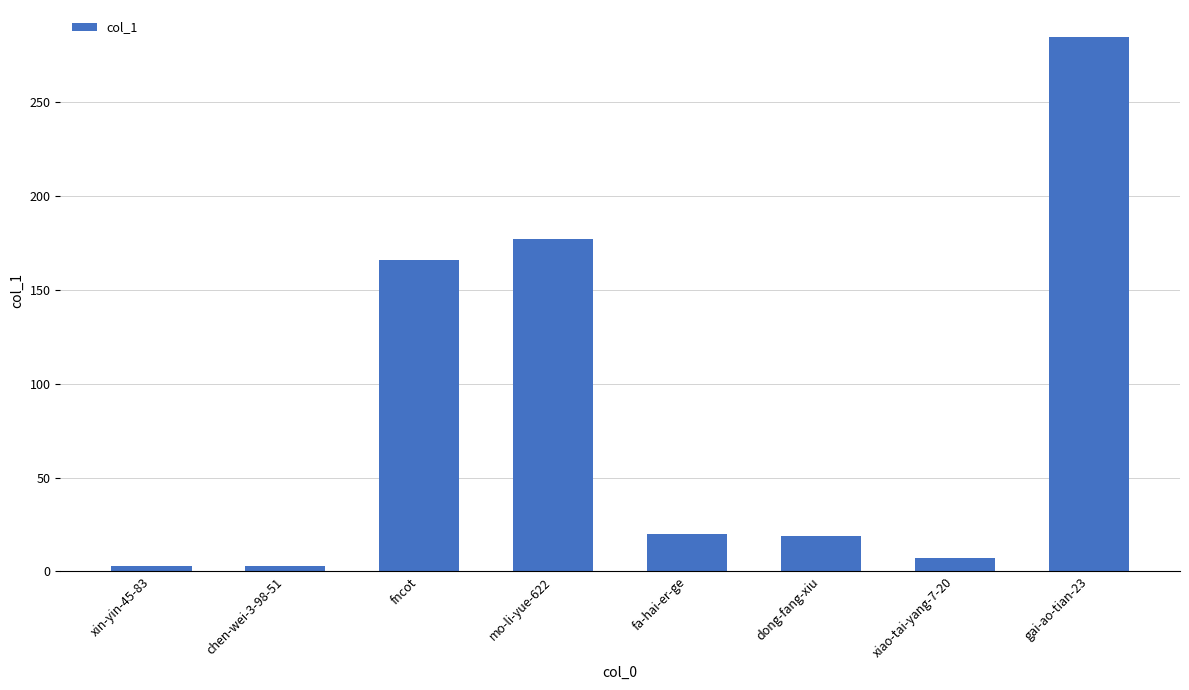

Approximately how many times larger is the value at mo-li-yue-622 compared to chen-wei-3-98-51?

59.0